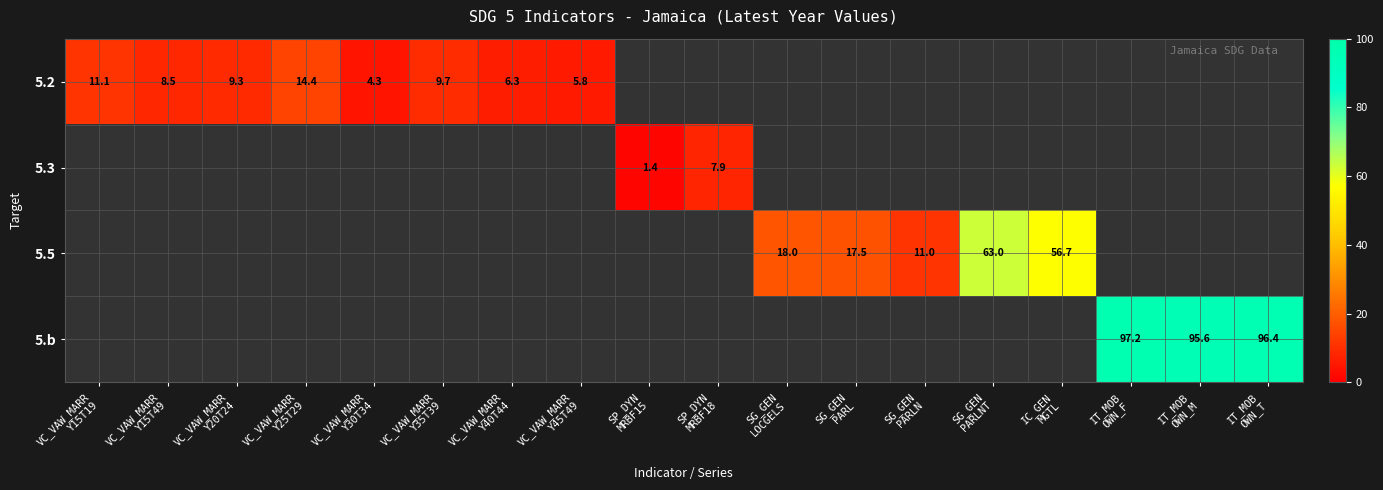

Is the value of 5.3 at VC_VAW_MARR Y40T44 greater than the value of 5.b at SP_DYN MRBF15?

No